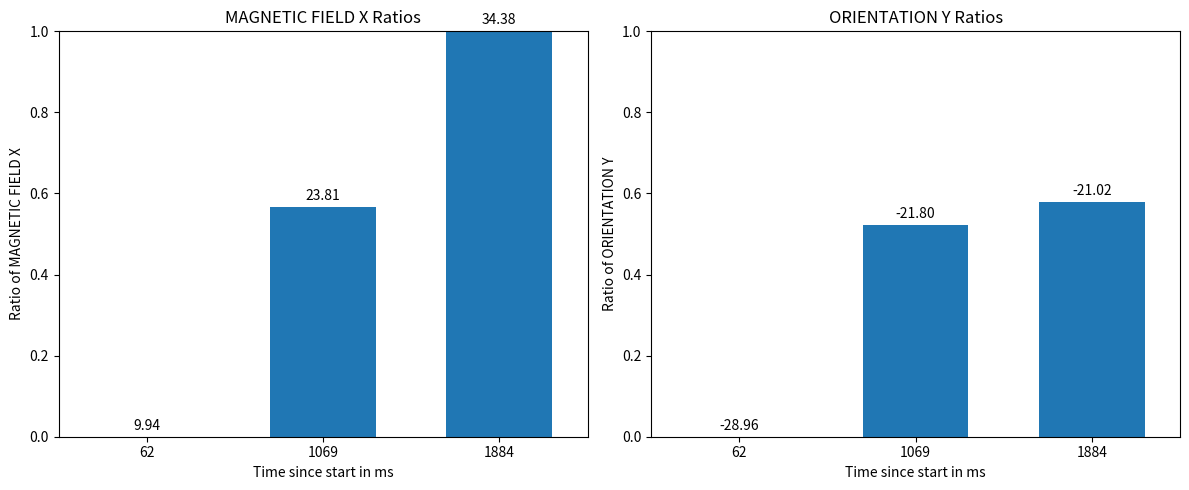

At 62, list the series in order from largest to smallest.

MAGNETIC FIELD X (μT), ORIENTATION Y (°)